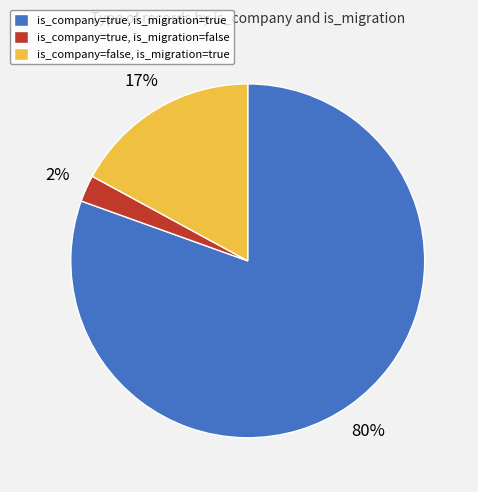

To the nearest percent, what is the average slice percentage?

33%